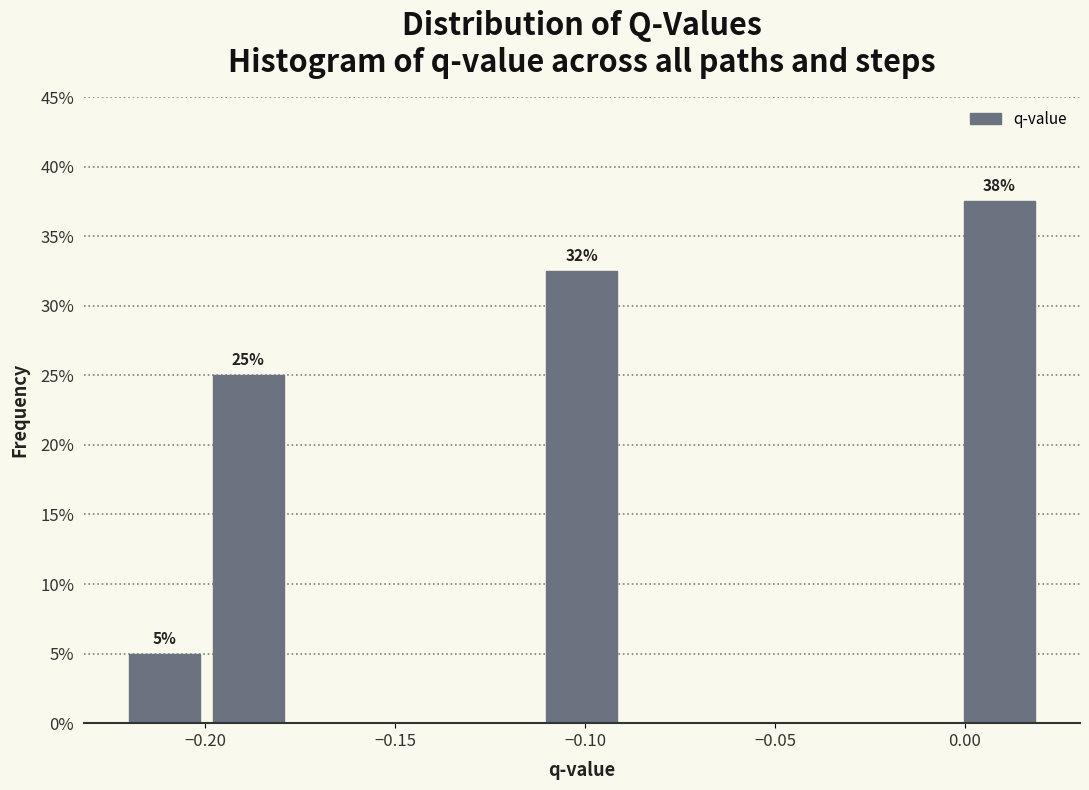

Over which range of the x-axis is the bar tallest?

0.000 to 0.020